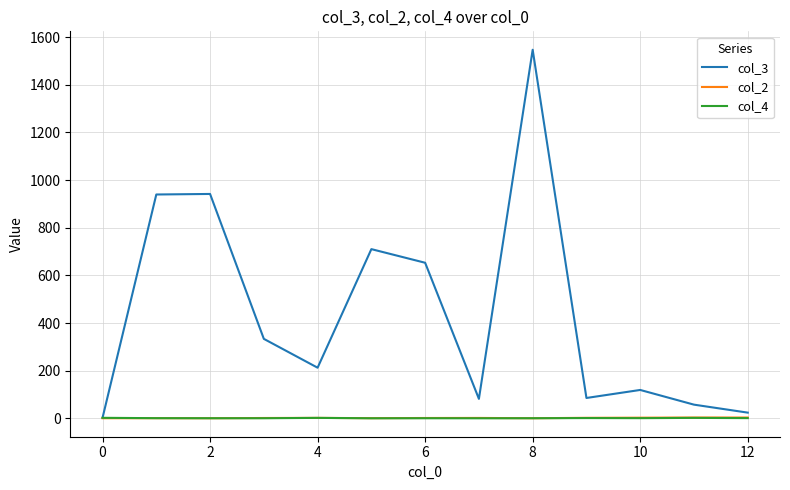

Which series has the largest range (max minus min)?

col_3